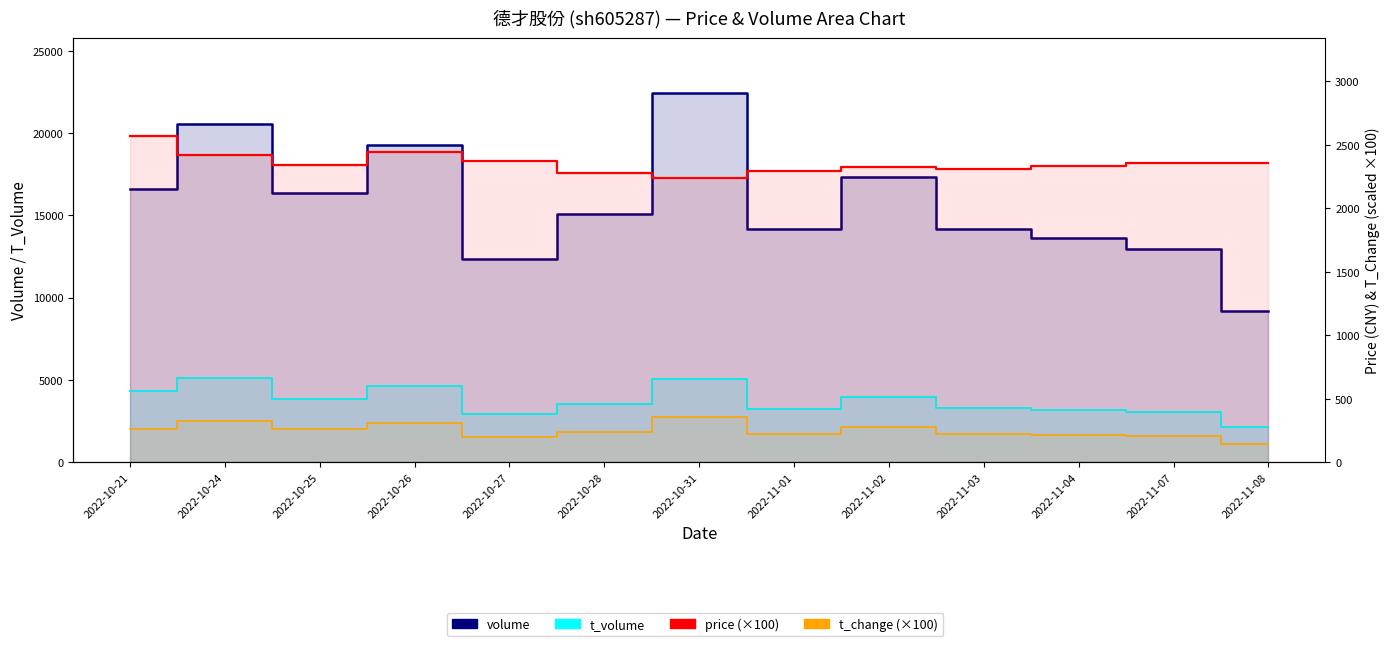

Reading left to right, extract all data points from this chart.

volume: 16586.0	20554.0	16366.0	19253.0	12330.0	15089.0	22426.0	14175.0	17329.0	14150.0	13621.0	12942.0	9197.0
t_volume: 4328.0	5110.0	3847.0	4654.0	2956.0	3511.0	5041.0	3232.0	3995.0	3269.0	3170.0	3044.0	2161.0
price (×100): 2571.0	2422.0	2342.0	2447.0	2375.0	2274.0	2239.0	2296.0	2326.0	2309.0	2335.0	2354.0	2360.0
t_change (×100): 264.0	327.0	260.0	306.0	196.0	240.0	357.0	226.0	276.0	225.0	217.0	206.0	146.0